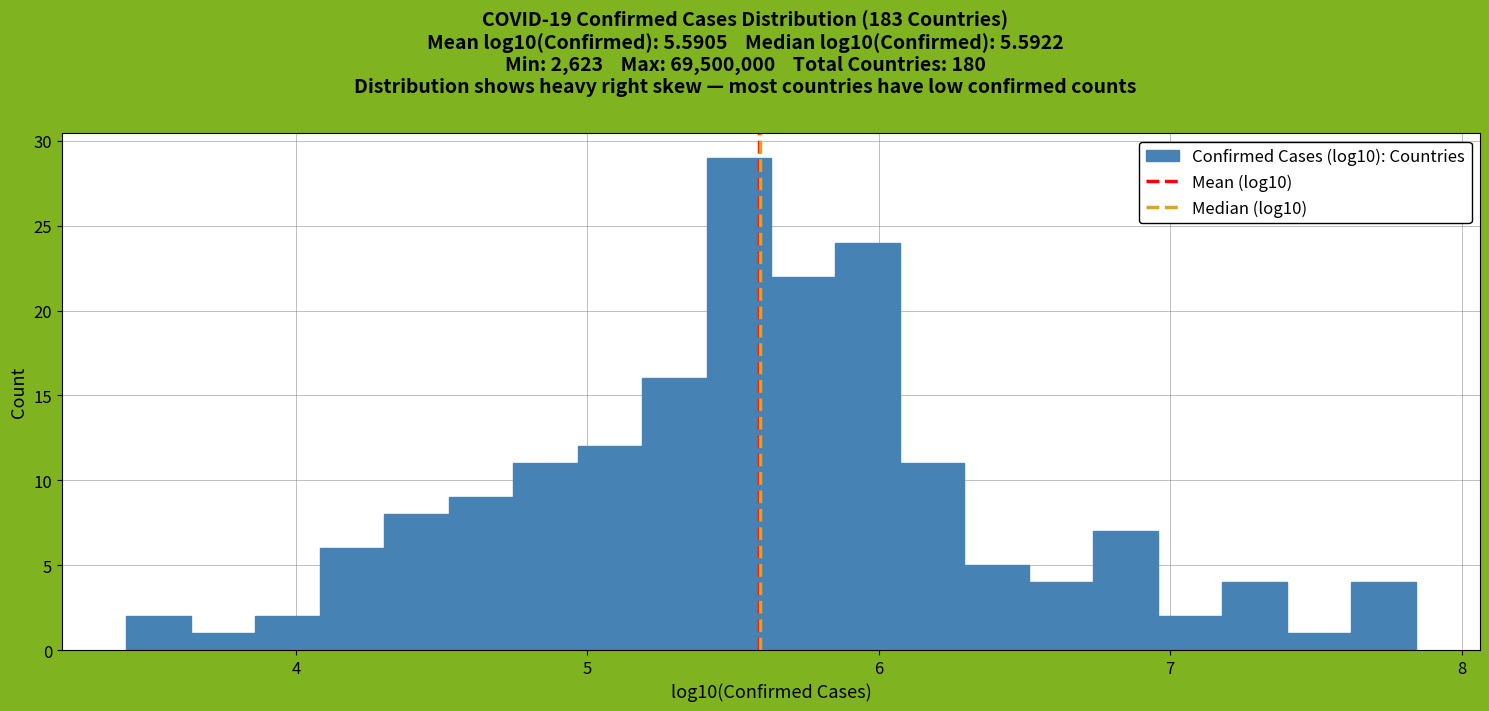

Around what value on the x-axis is the tallest bar? Give the approximate position of its centre, as read against the axis.

5.5